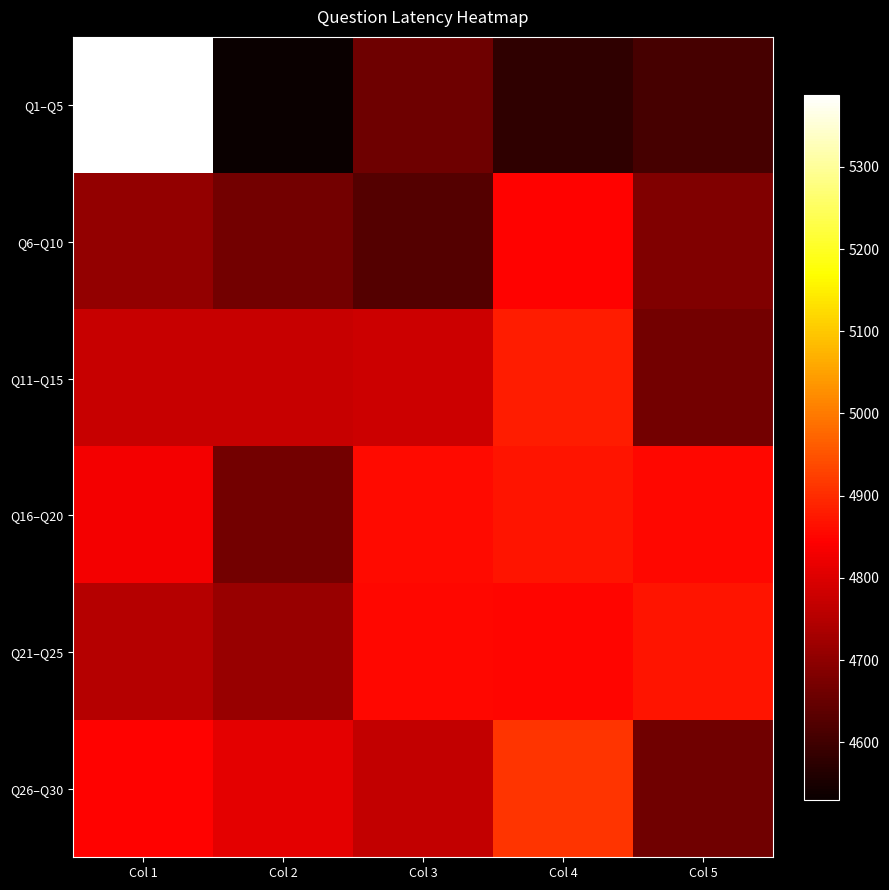

Count the number of data series in this chart.

6